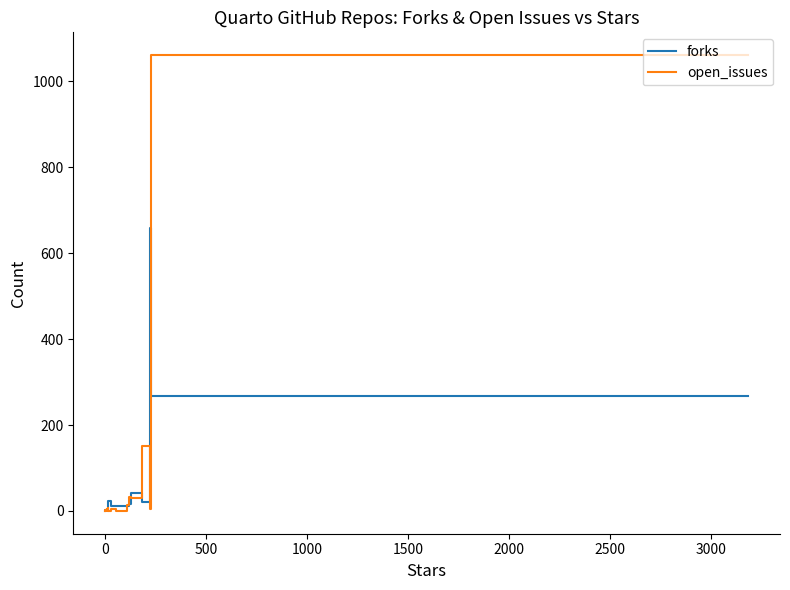

In forks, how many points are higher than both neighbors (excluding endpoints)?

4